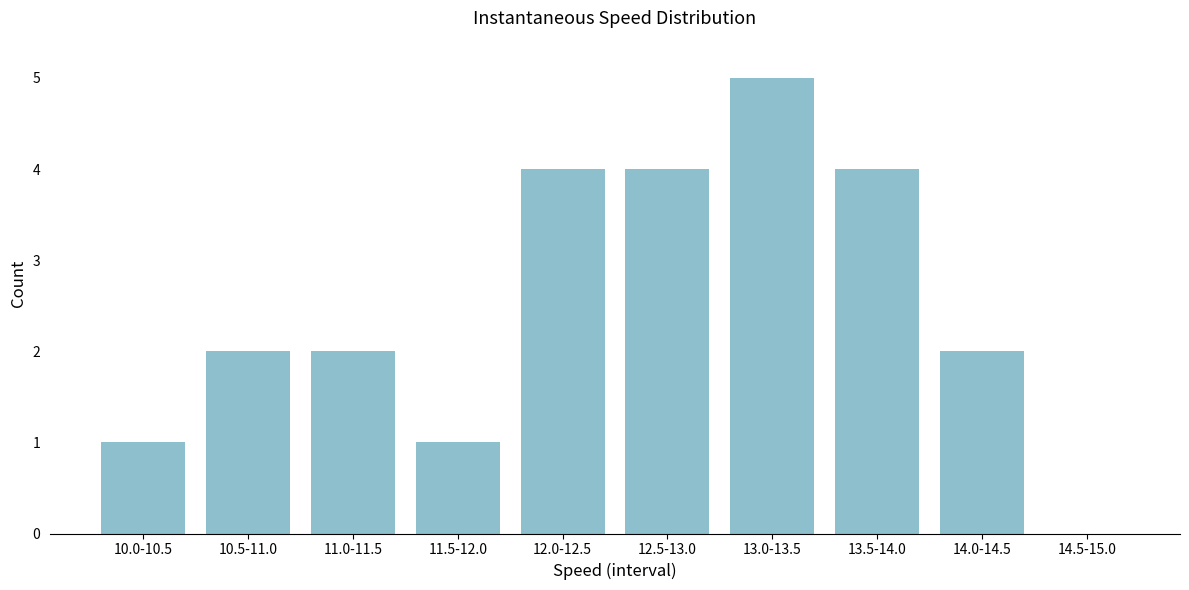

Reading left to right, list all the values displayed in this chart.

10.0-10.5=1	10.5-11.0=2	11.0-11.5=2	11.5-12.0=1	12.0-12.5=4	12.5-13.0=4	13.0-13.5=5	13.5-14.0=4	14.0-14.5=2	14.5-15.0=0